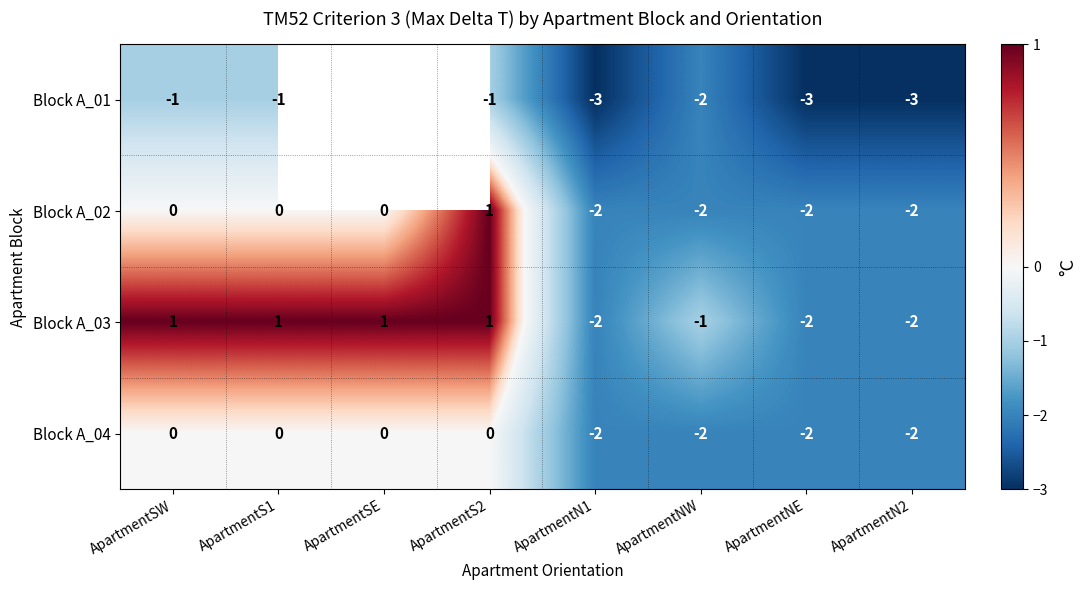

Where is Block A_04 nearest to the value -1?

ApartmentSW